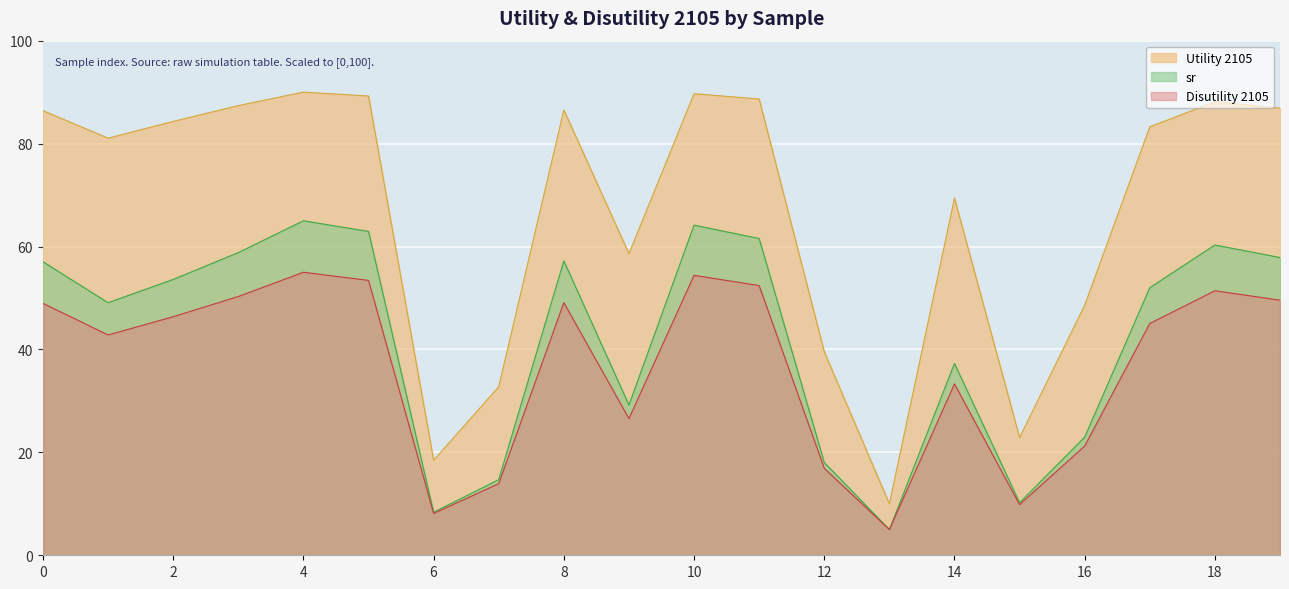

Is the value of sr at 5 greater than the value of Disutility 2105 at 17?

Yes